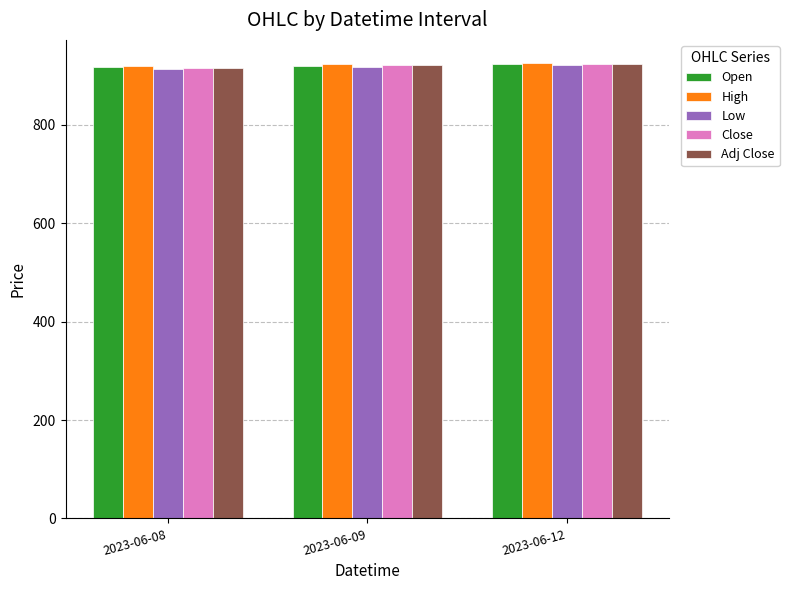

How many groups of bars are there?

3